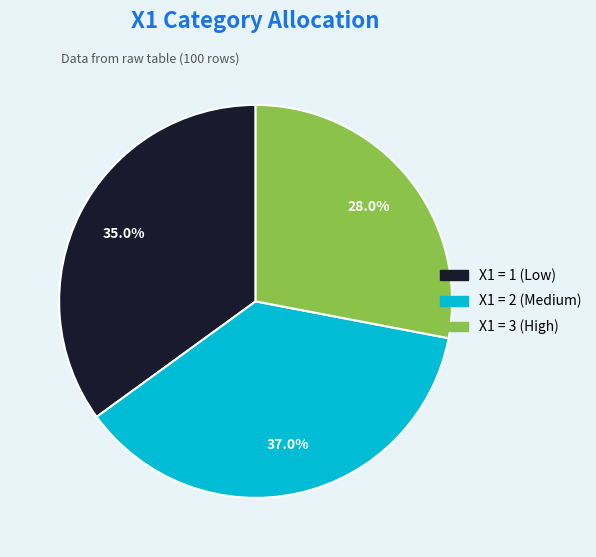

Does any single category account for the majority?

No